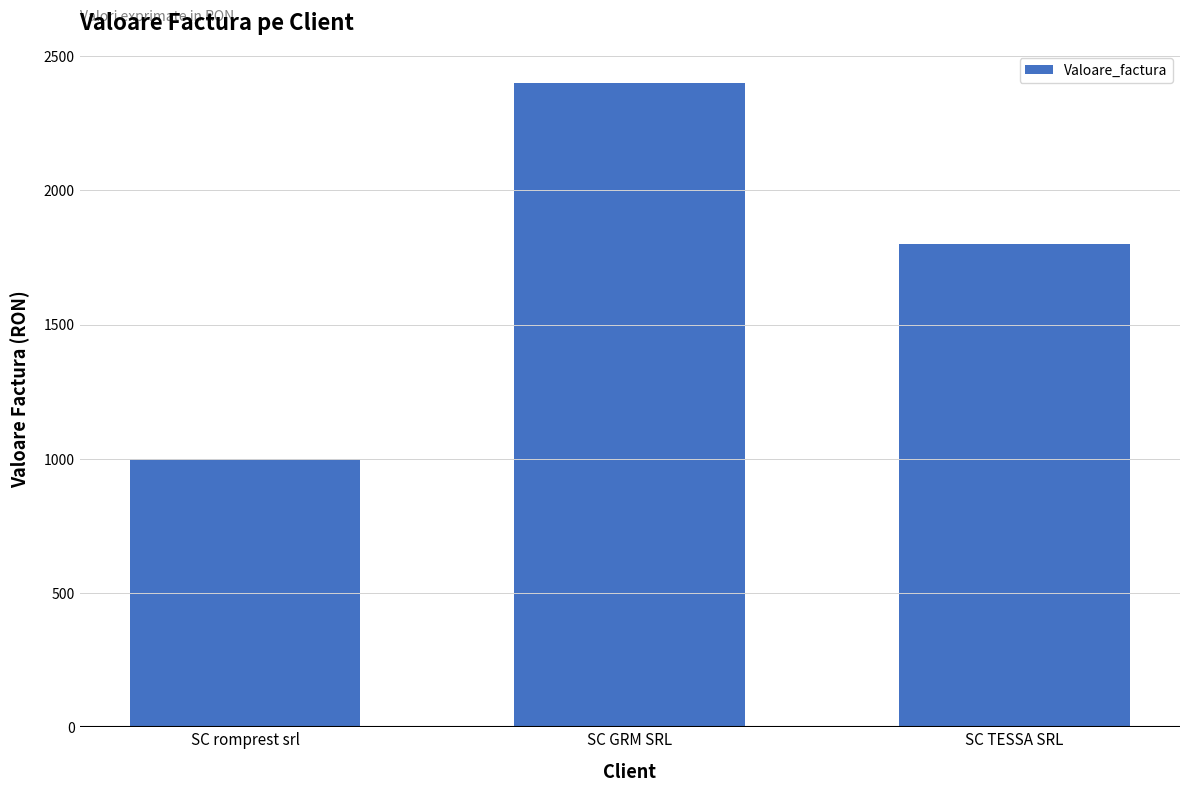

List the labels in order of value, smallest first.

SC romprest srl, SC TESSA SRL, SC GRM SRL